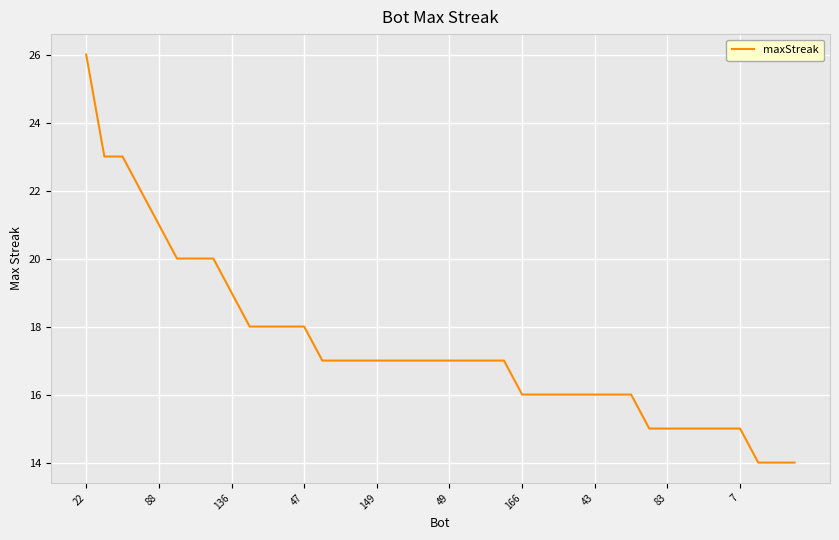

What is the smallest value displayed?

14